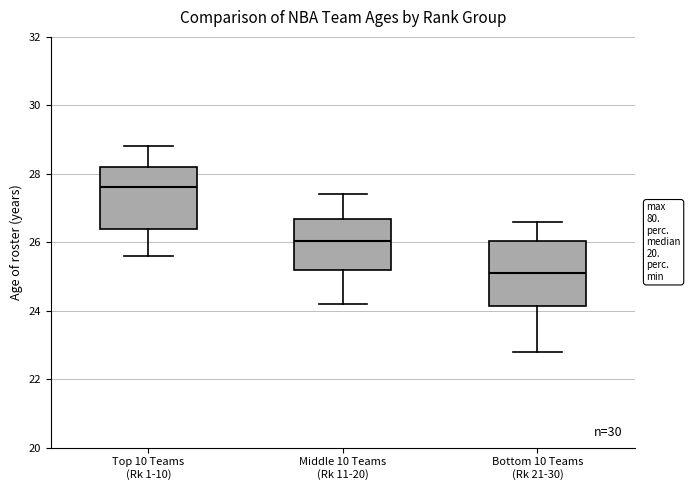

Reading left to right, read every box against the y-axis: the position of its median line, the range the box covers, and the ends of its whiskers. The values are not printed on the chart, so give them approximately, as read against the axis.

Top 10 Teams (Rk 1-10): median 27.6, box 26.4 to 28.2, whiskers 25.6 to 28.8
Middle 10 Teams (Rk 11-20): median 26.0, box 25.2 to 26.6, whiskers 24.2 to 27.4
Bottom 10 Teams (Rk 21-30): median 25.2, box 24.2 to 26.0, whiskers 22.8 to 26.6